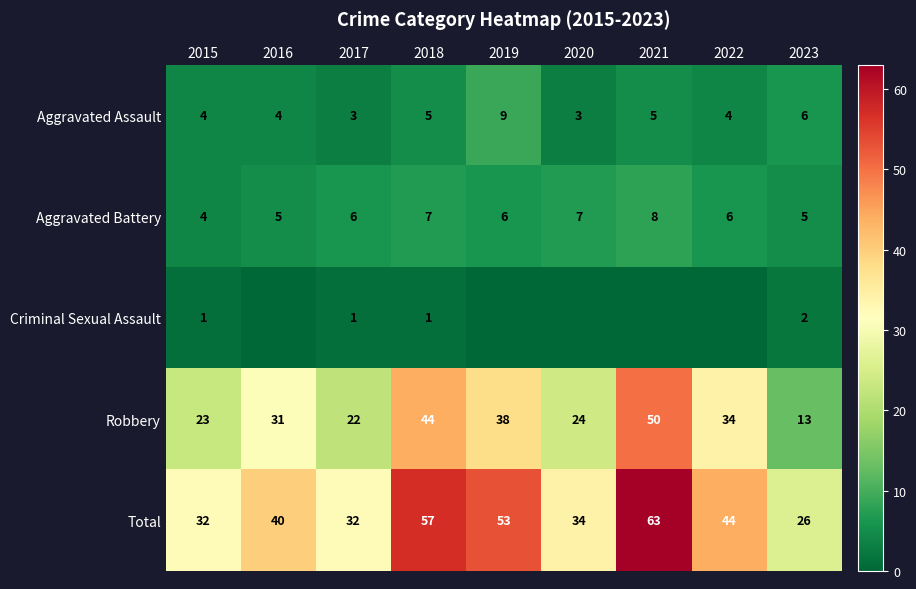

Where is Total nearest to the value 44?

2022